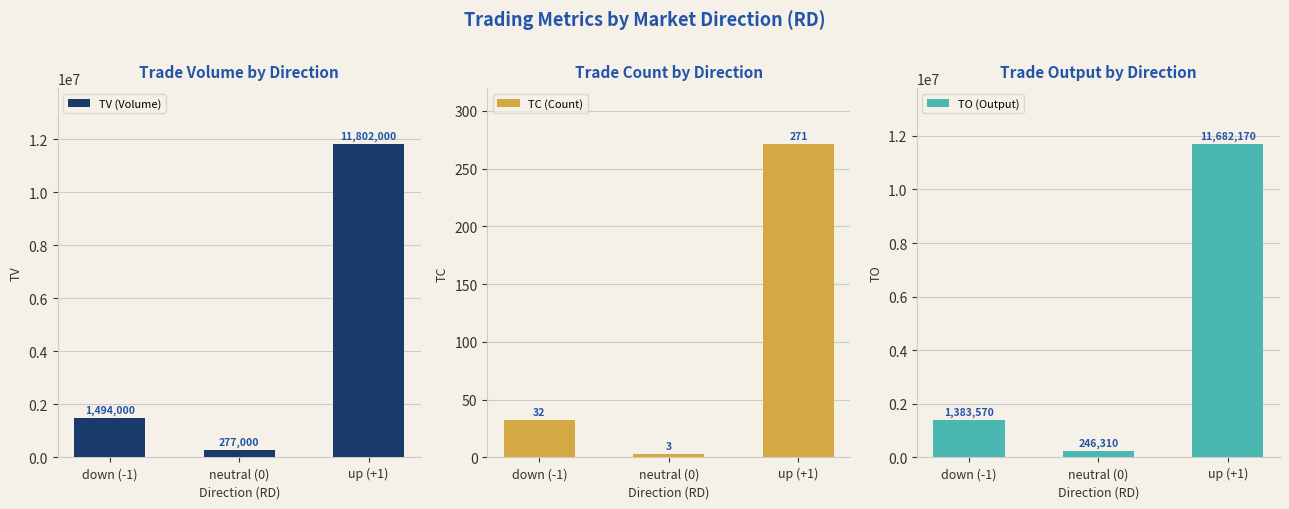

What is the sum of the TO (Output) values at down (-1) and up (+1)?

13065740